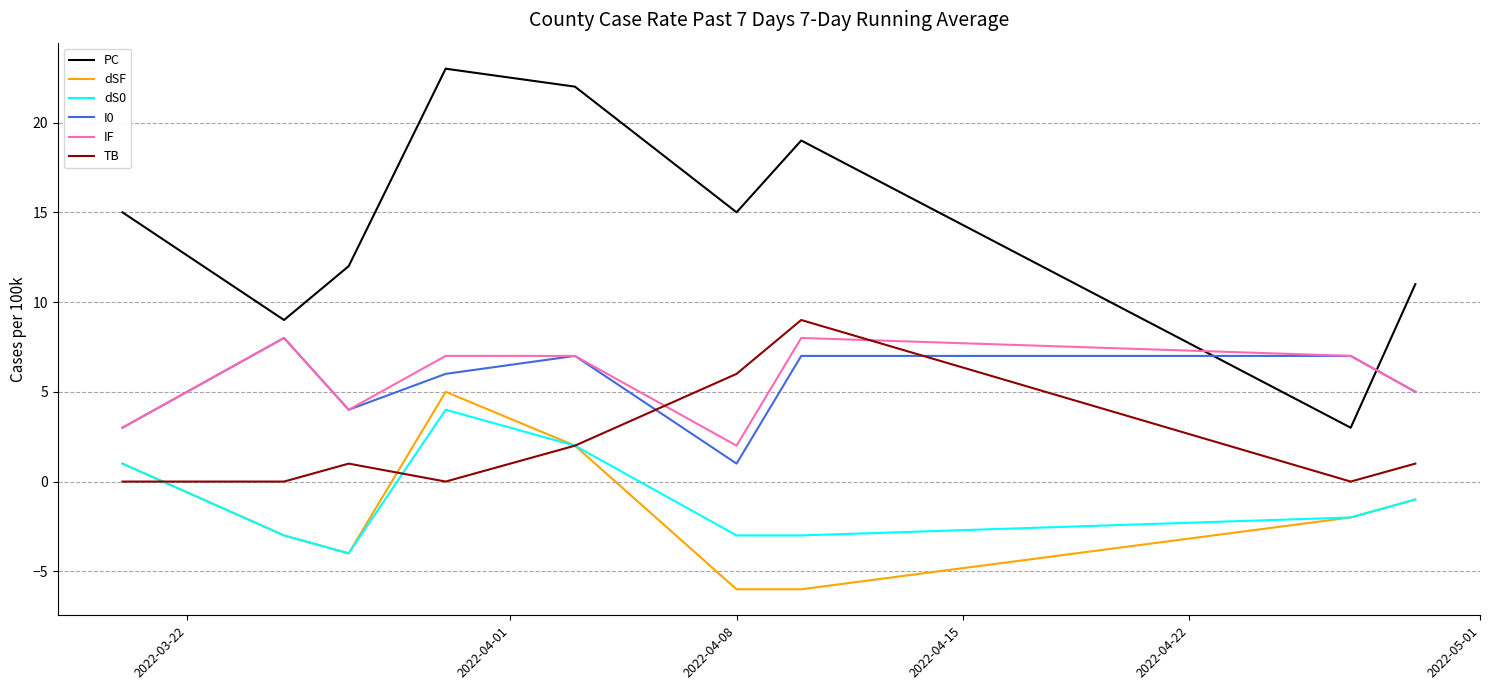

True or false: IF and TB cross at least once.

True